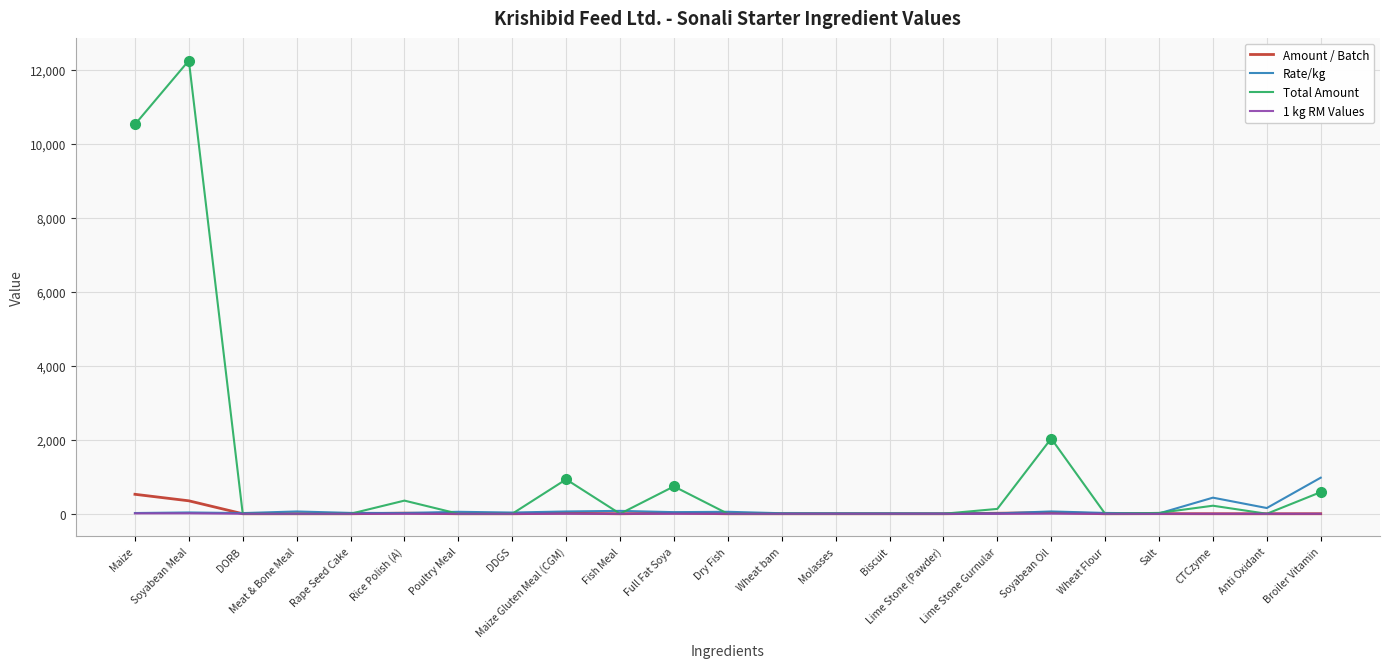

What is the difference between the maximum and second lowest values in the Amount / Batch series?

526.2